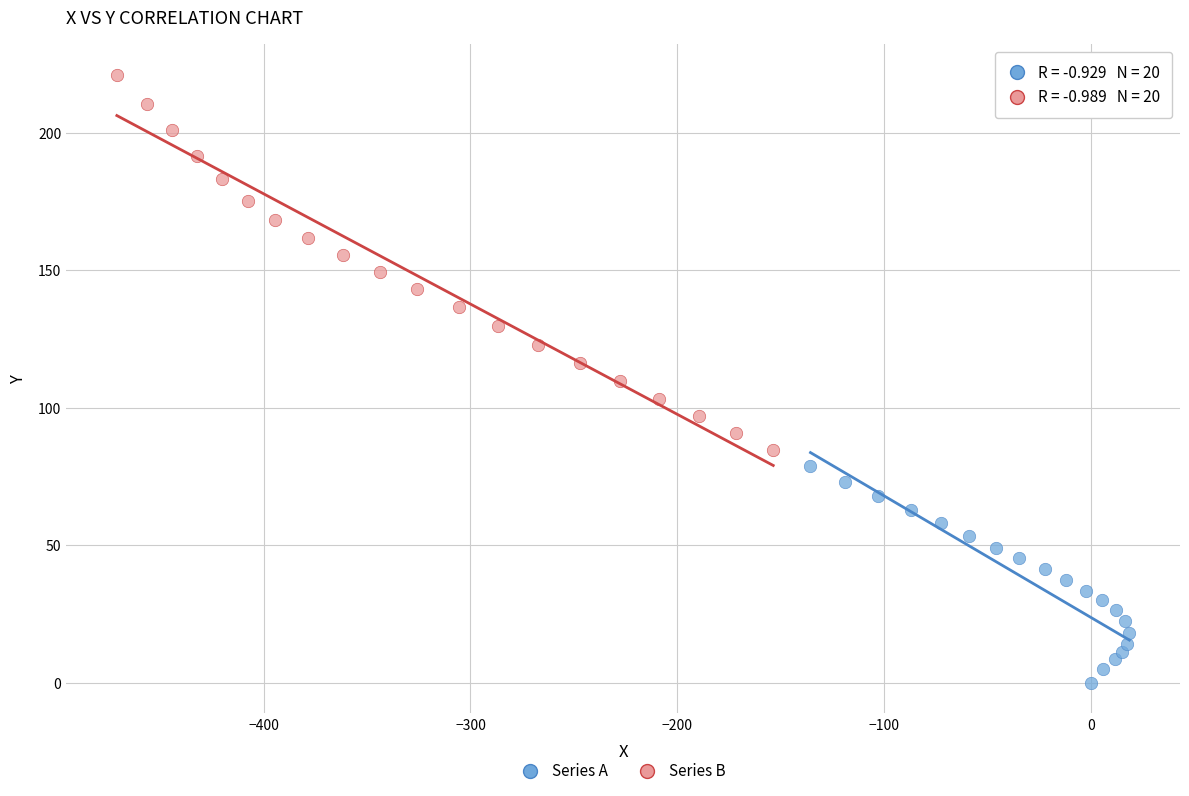

Which series has the widest spread of Y values?

Series B